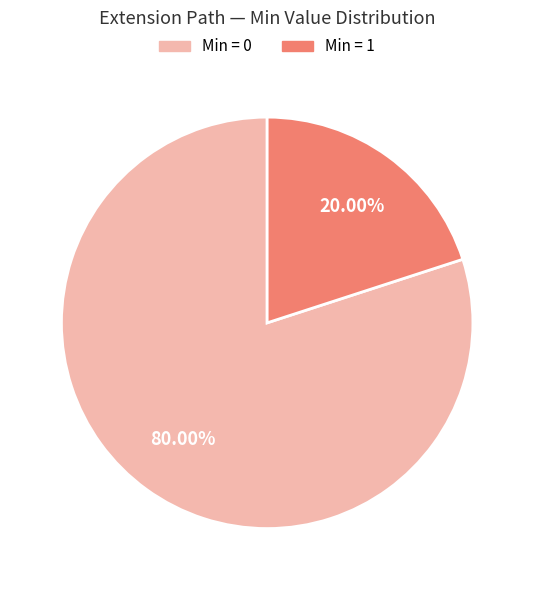

Is there any slice that represents more than half of the pie?

Yes